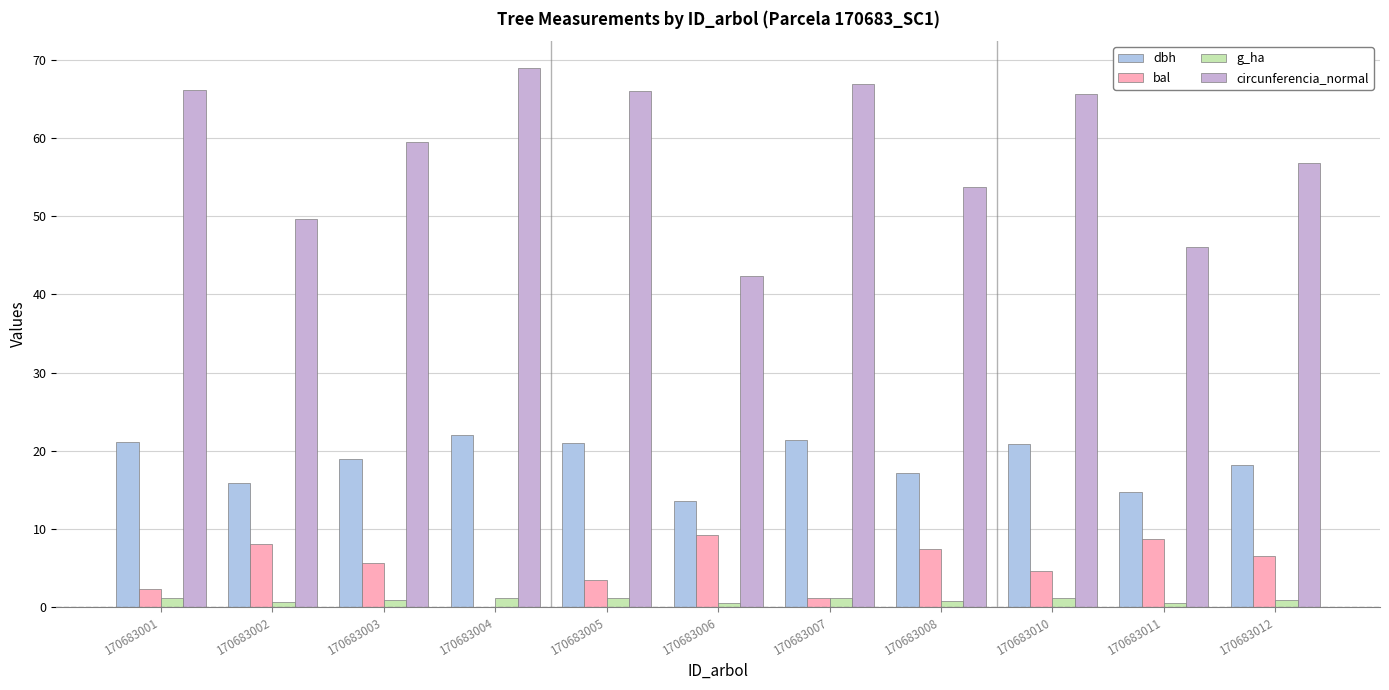

Are the bars horizontal?

No